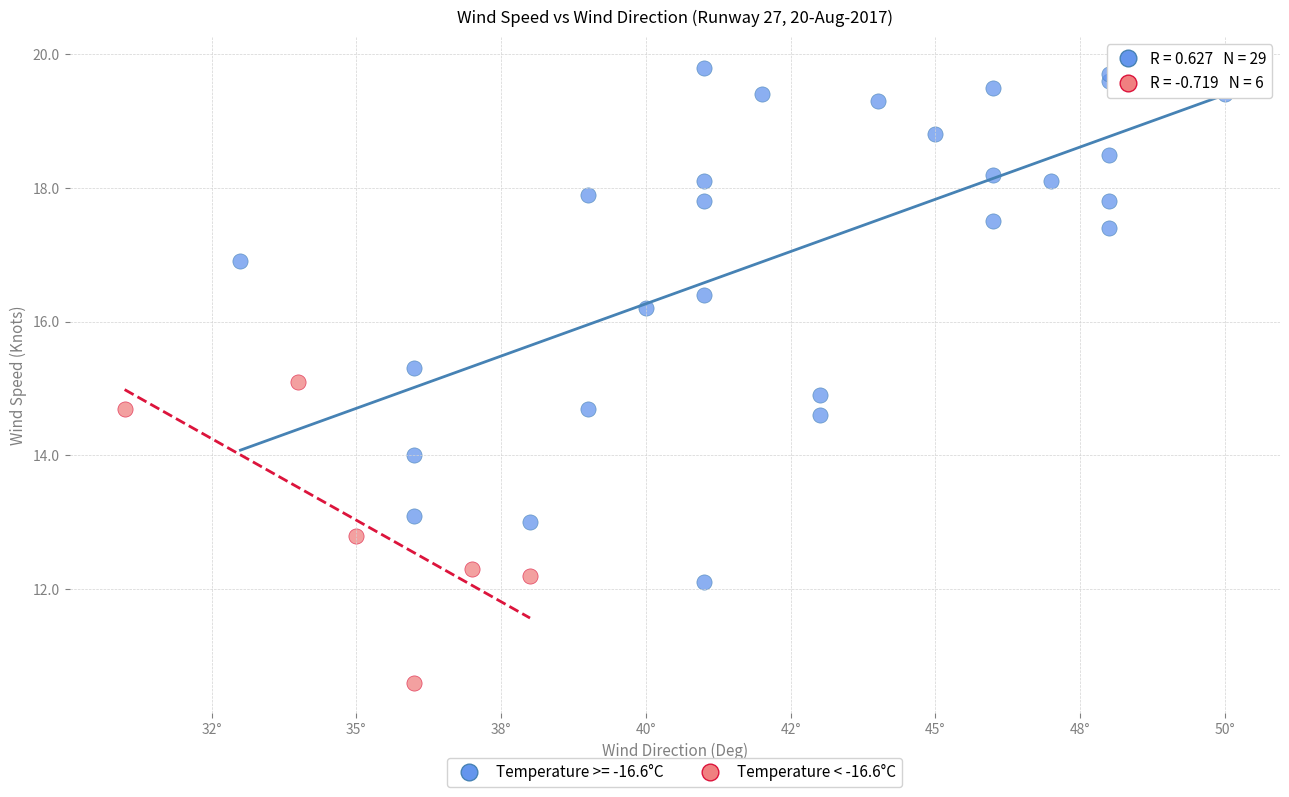

Which series has the widest spread of Y values?

Temperature >= -16.6°C